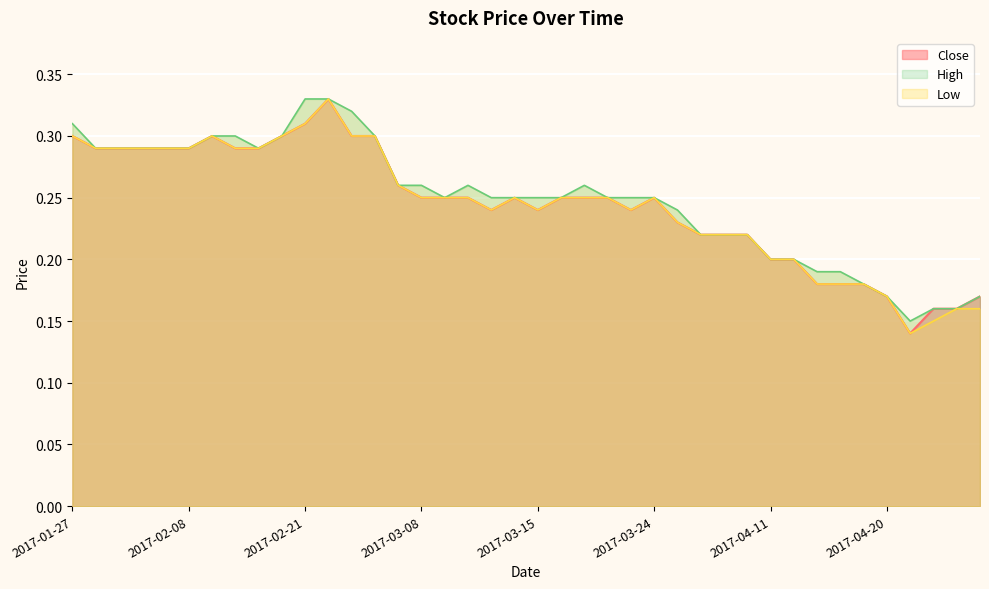

What is the difference between the maximum and second lowest values in the Low series?

0.2